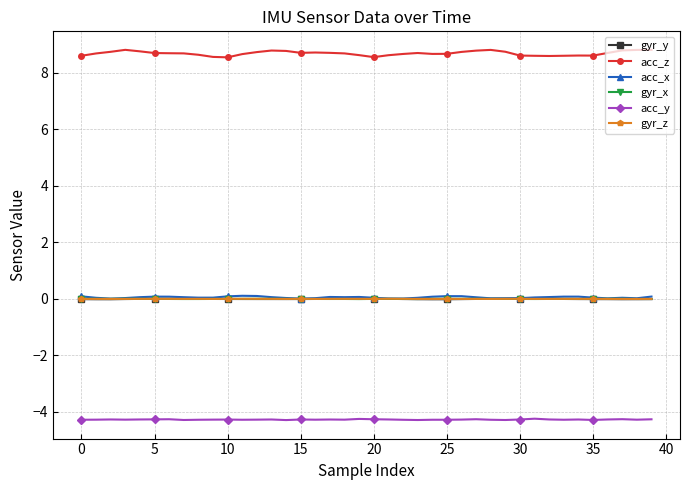

Which series has the largest range (max minus min)?

acc_z